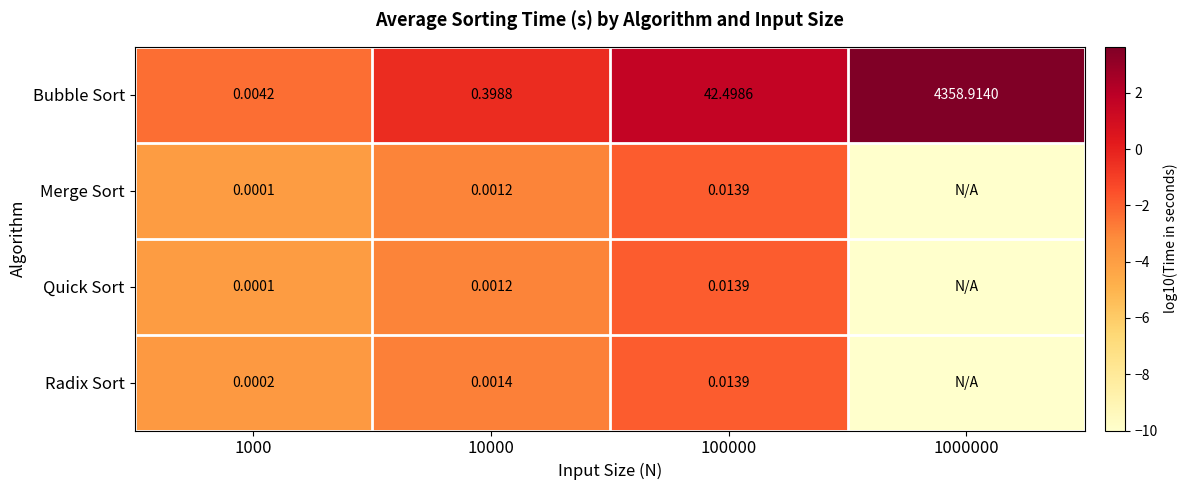

How many series are shown in this chart?

4